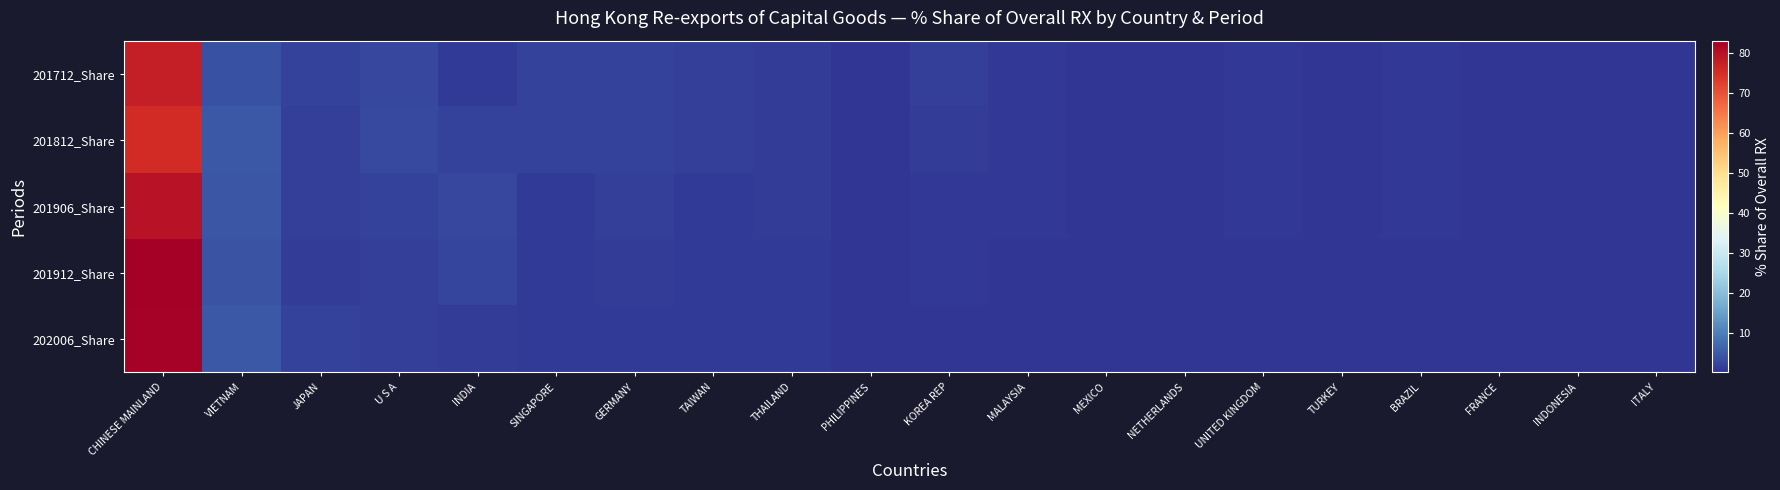

Reading left to right, transcribe all the data shown in this chart.

201712_Share: CHINESE MAINLAND=77.6	VIETNAM=4.0	JAPAN=1.7	U S A=2.5	INDIA=0.8	SINGAPORE=1.9	GERMANY=1.8	TAIWAN=1.6	THAILAND=1.2	PHILIPPINES=0.3	KOREA REP=1.5	MALAYSIA=0.5	MEXICO=0.4	NETHERLANDS=0.2	UNITED KINGDOM=0.5	TURKEY=0.3	BRAZIL=0.5	FRANCE=0.2	INDONESIA=0.3	ITALY=0.2
201812_Share: CHINESE MAINLAND=75.5	VIETNAM=4.9	JAPAN=1.7	U S A=2.7	INDIA=1.9	SINGAPORE=1.8	GERMANY=2.0	TAIWAN=1.6	THAILAND=1.3	PHILIPPINES=0.4	KOREA REP=1.1	MALAYSIA=0.6	MEXICO=0.4	NETHERLANDS=0.2	UNITED KINGDOM=0.5	TURKEY=0.2	BRAZIL=0.5	FRANCE=0.2	INDONESIA=0.2	ITALY=0.2
201906_Share: CHINESE MAINLAND=79.6	VIETNAM=4.5	JAPAN=1.5	U S A=2.0	INDIA=2.6	SINGAPORE=1.1	GERMANY=1.6	TAIWAN=1.0	THAILAND=1.1	PHILIPPINES=0.3	KOREA REP=0.7	MALAYSIA=0.4	MEXICO=0.4	NETHERLANDS=0.1	UNITED KINGDOM=0.4	TURKEY=0.1	BRAZIL=0.4	FRANCE=0.2	INDONESIA=0.1	ITALY=0.2
201912_Share: CHINESE MAINLAND=83.0	VIETNAM=4.2	JAPAN=1.1	U S A=1.6	INDIA=2.0	SINGAPORE=0.9	GERMANY=1.2	TAIWAN=0.8	THAILAND=0.8	PHILIPPINES=0.3	KOREA REP=0.5	MALAYSIA=0.4	MEXICO=0.4	NETHERLANDS=0.1	UNITED KINGDOM=0.3	TURKEY=0.1	BRAZIL=0.3	FRANCE=0.2	INDONESIA=0.1	ITALY=0.1
202006_Share: CHINESE MAINLAND=82.5	VIETNAM=4.9	JAPAN=1.9	U S A=1.5	INDIA=1.3	SINGAPORE=1.0	GERMANY=0.9	TAIWAN=0.9	THAILAND=0.8	PHILIPPINES=0.4	KOREA REP=0.4	MALAYSIA=0.3	MEXICO=0.3	NETHERLANDS=0.3	UNITED KINGDOM=0.3	TURKEY=0.2	BRAZIL=0.2	FRANCE=0.2	INDONESIA=0.1	ITALY=0.1